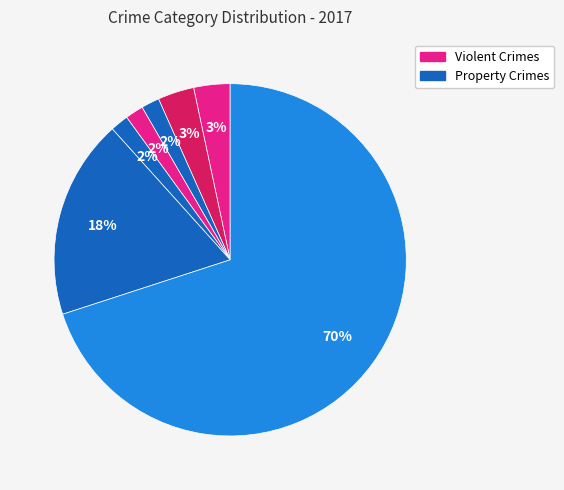

How many slices are in this pie chart?

7